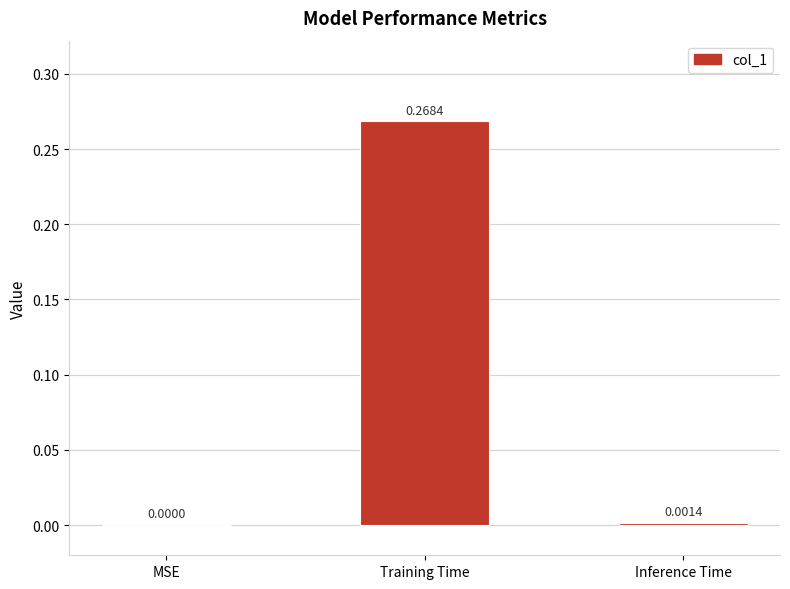

The value at MSE is 0.2. True or false?

False